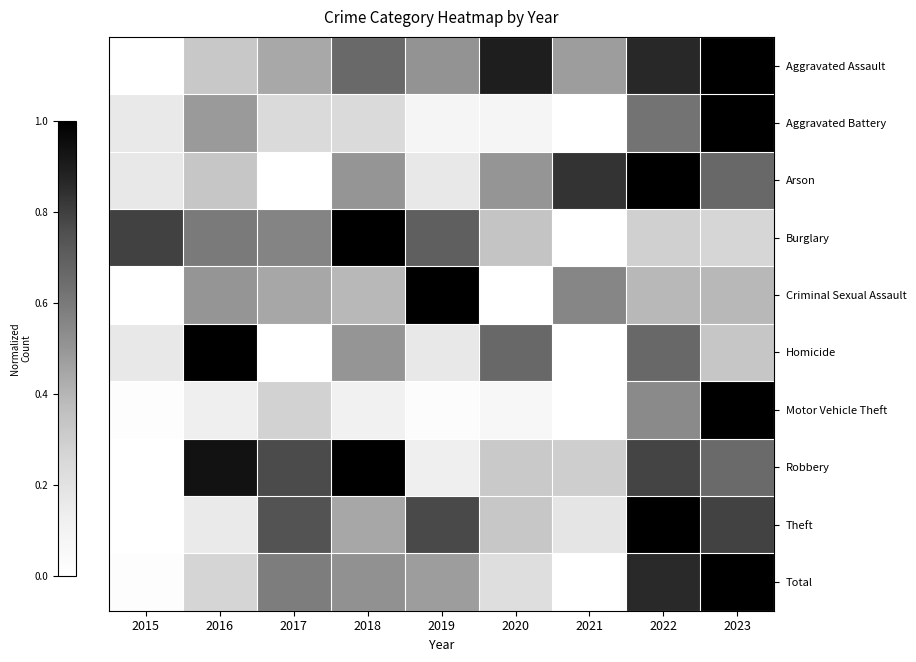

Which series has the largest range (max minus min)?

Aggravated Assault